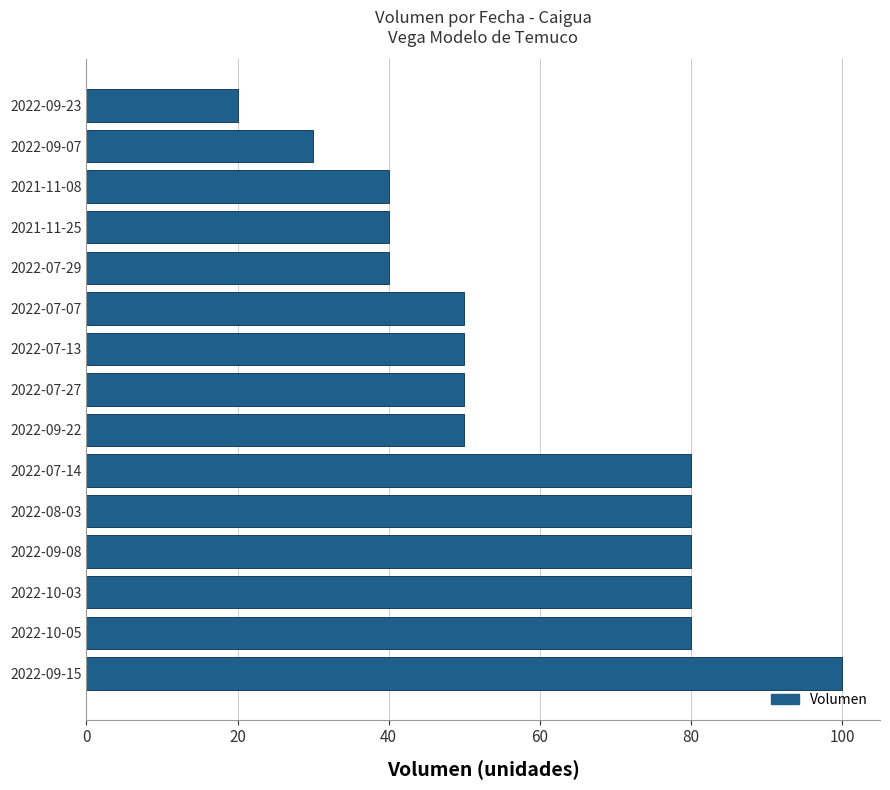

What is the difference between the second highest and second lowest values?

50